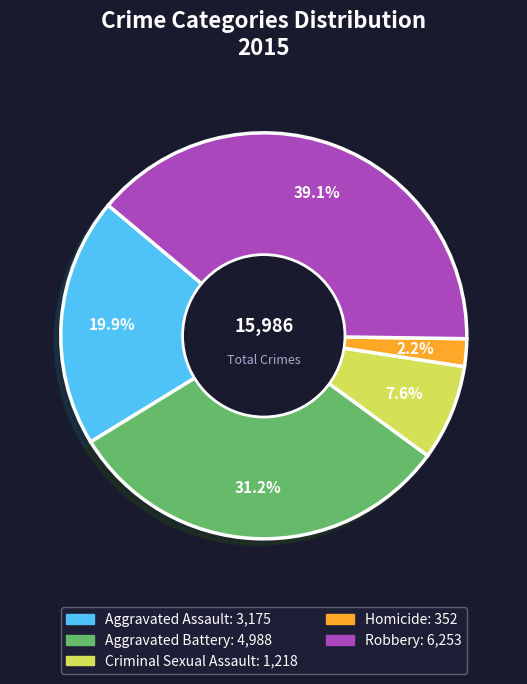

True or false: Aggravated Assault accounts for 20% of the total.

True